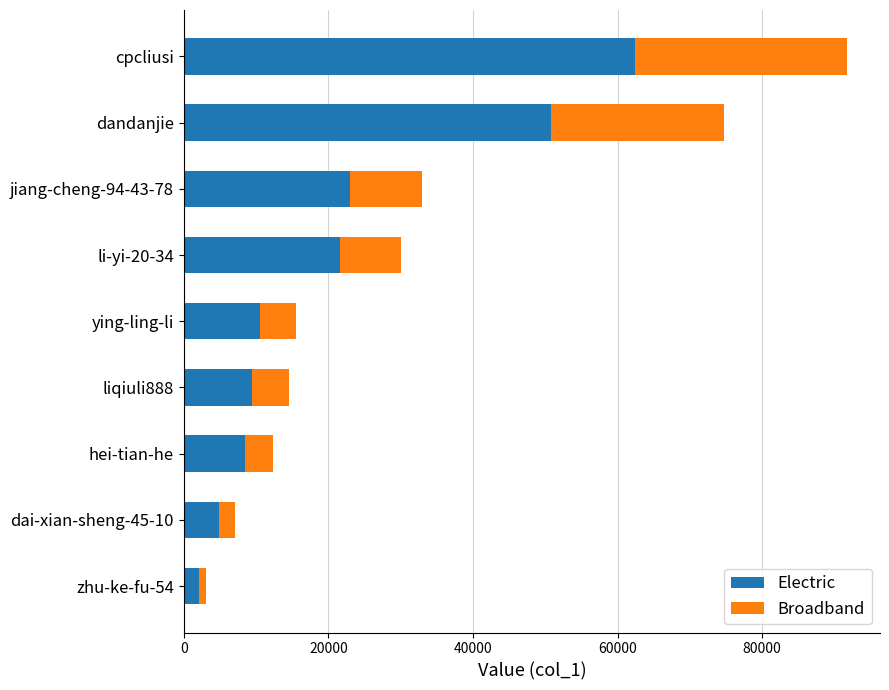

What is the total value across all series at ying-ling-li?

15489